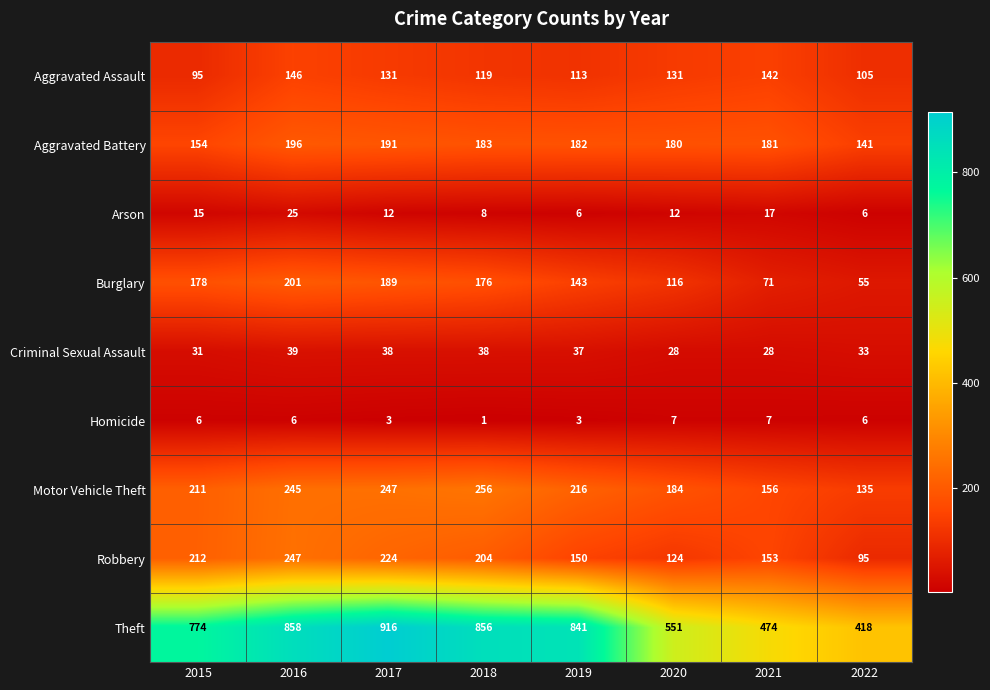

Which series changed the most between 2016 and 2019?

Robbery